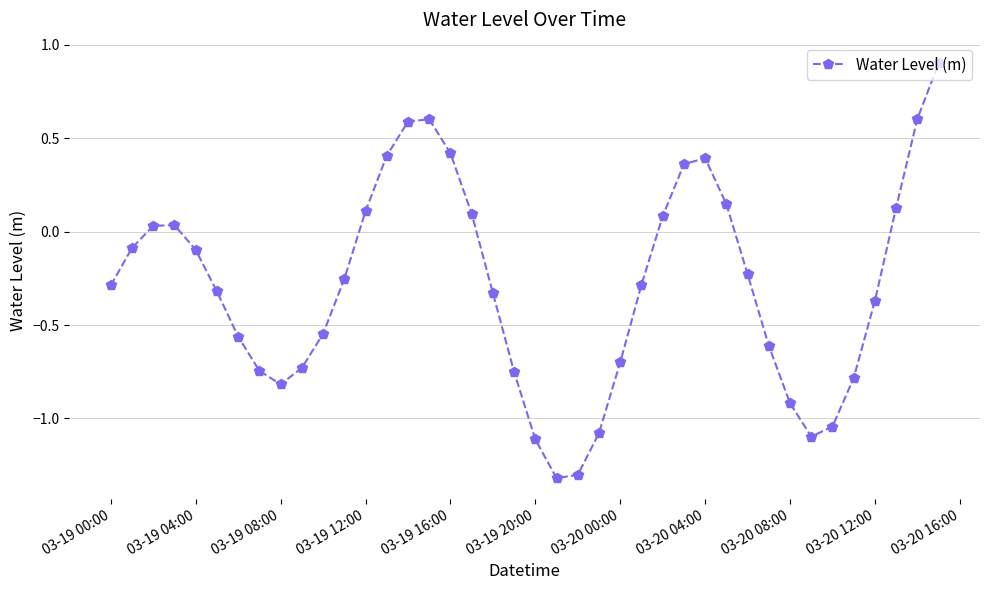

Count the number of categories in the chart.

40